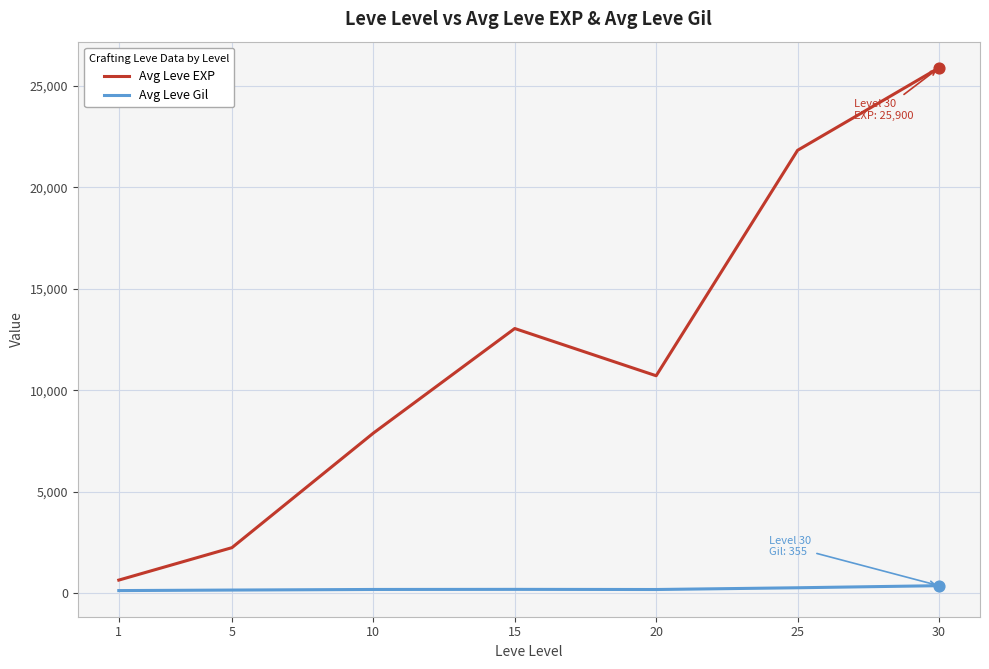

Which series has the widest spread of values?

Avg Leve EXP